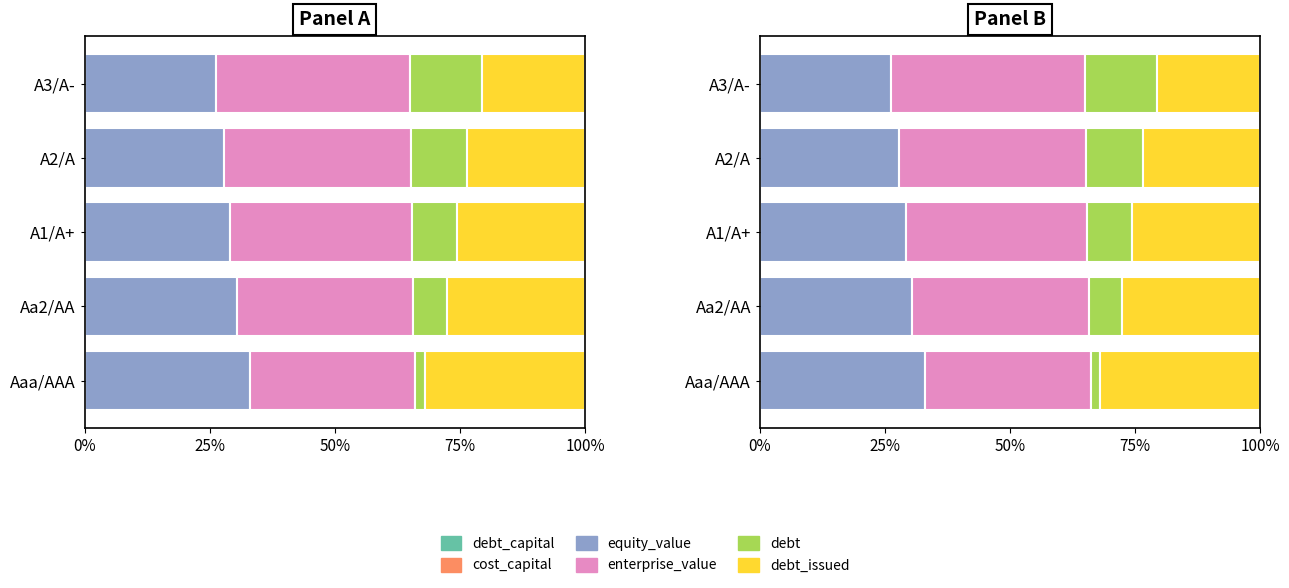

Which has a higher value, A3/A- or Aaa/AAA?

A3/A-